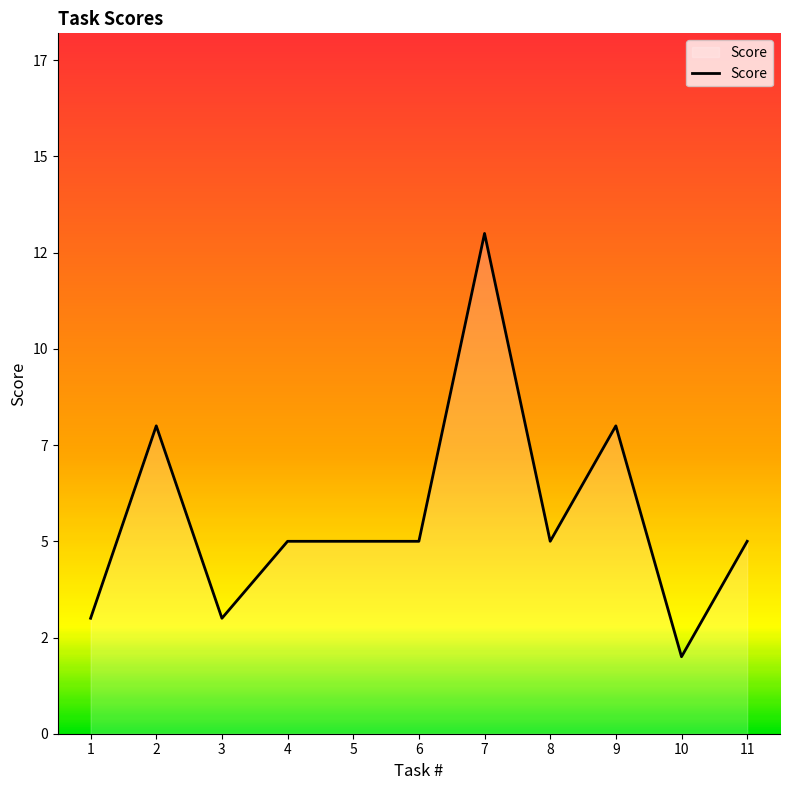

Does the chart have visible grid lines?

No